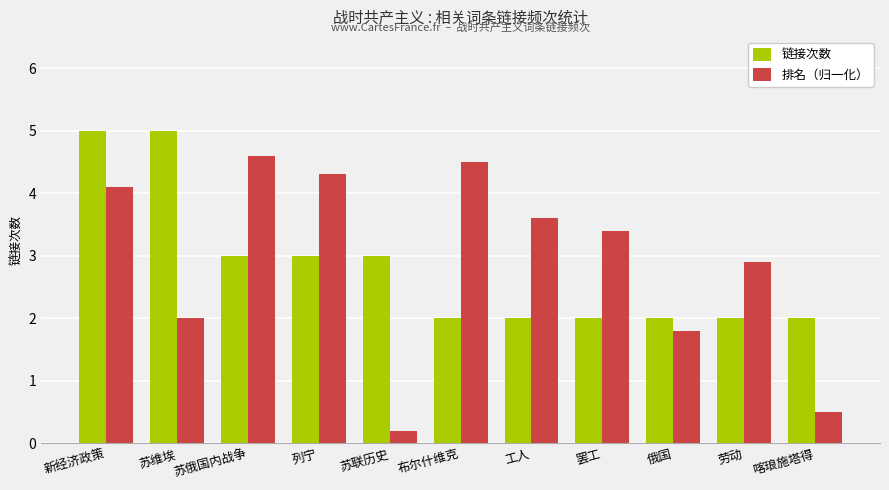

At how many categories does at least one series exceed 1?

11